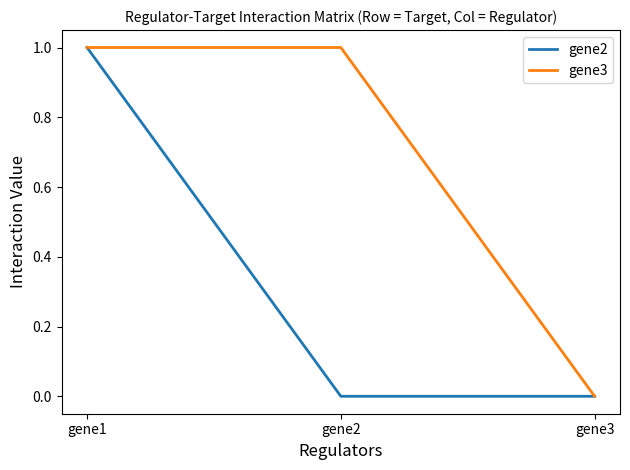

How many distinct data groups are displayed?

2